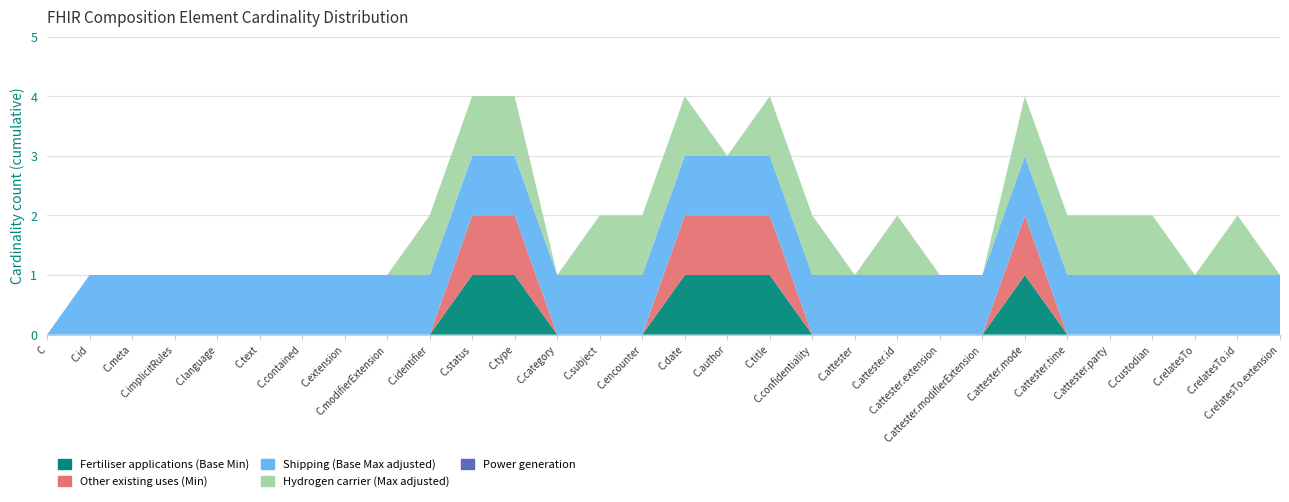

Reading left to right, what are all the values shown in this chart?

Fertiliser applications (Base Min): Composition=0	Composition.id=0	Composition.meta=0	Composition.implicitRules=0	Composition.language=0	Composition.text=0	Composition.contained=0	Composition.extension=0	Composition.modifierExtension=0	Composition.identifier=0	Composition.status=1	Composition.type=1	Composition.category=0	Composition.subject=0	Composition.encounter=0	Composition.date=1	Composition.author=1	Composition.title=1	Composition.confidentiality=0	Composition.attester=0	Composition.attester.id=0	Composition.attester.extension=0	Composition.attester.modifierExtension=0	Composition.attester.mode=1	Composition.attester.time=0	Composition.attester.party=0	Composition.custodian=0	Composition.relatesTo=0	Composition.relatesTo.id=0	Composition.relatesTo.extension=0
Other existing uses (Min): Composition=0	Composition.id=0	Composition.meta=0	Composition.implicitRules=0	Composition.language=0	Composition.text=0	Composition.contained=0	Composition.extension=0	Composition.modifierExtension=0	Composition.identifier=0	Composition.status=1	Composition.type=1	Composition.category=0	Composition.subject=0	Composition.encounter=0	Composition.date=1	Composition.author=1	Composition.title=1	Composition.confidentiality=0	Composition.attester=0	Composition.attester.id=0	Composition.attester.extension=0	Composition.attester.modifierExtension=0	Composition.attester.mode=1	Composition.attester.time=0	Composition.attester.party=0	Composition.custodian=0	Composition.relatesTo=0	Composition.relatesTo.id=0	Composition.relatesTo.extension=0
Shipping (Base Max adjusted): Composition=0	Composition.id=1	Composition.meta=1	Composition.implicitRules=1	Composition.language=1	Composition.text=1	Composition.contained=1	Composition.extension=1	Composition.modifierExtension=1	Composition.identifier=1	Composition.status=1	Composition.type=1	Composition.category=1	Composition.subject=1	Composition.encounter=1	Composition.date=1	Composition.author=1	Composition.title=1	Composition.confidentiality=1	Composition.attester=1	Composition.attester.id=1	Composition.attester.extension=1	Composition.attester.modifierExtension=1	Composition.attester.mode=1	Composition.attester.time=1	Composition.attester.party=1	Composition.custodian=1	Composition.relatesTo=1	Composition.relatesTo.id=1	Composition.relatesTo.extension=1
Hydrogen carrier (Max adjusted): Composition=0	Composition.id=0	Composition.meta=0	Composition.implicitRules=0	Composition.language=0	Composition.text=0	Composition.contained=0	Composition.extension=0	Composition.modifierExtension=0	Composition.identifier=1	Composition.status=1	Composition.type=1	Composition.category=0	Composition.subject=1	Composition.encounter=1	Composition.date=1	Composition.author=0	Composition.title=1	Composition.confidentiality=1	Composition.attester=0	Composition.attester.id=1	Composition.attester.extension=0	Composition.attester.modifierExtension=0	Composition.attester.mode=1	Composition.attester.time=1	Composition.attester.party=1	Composition.custodian=1	Composition.relatesTo=0	Composition.relatesTo.id=1	Composition.relatesTo.extension=0
Power generation: Composition=0	Composition.id=0	Composition.meta=0	Composition.implicitRules=0	Composition.language=0	Composition.text=0	Composition.contained=0	Composition.extension=0	Composition.modifierExtension=0	Composition.identifier=0	Composition.status=0	Composition.type=0	Composition.category=0	Composition.subject=0	Composition.encounter=0	Composition.date=0	Composition.author=0	Composition.title=0	Composition.confidentiality=0	Composition.attester=0	Composition.attester.id=0	Composition.attester.extension=0	Composition.attester.modifierExtension=0	Composition.attester.mode=0	Composition.attester.time=0	Composition.attester.party=0	Composition.custodian=0	Composition.relatesTo=0	Composition.relatesTo.id=0	Composition.relatesTo.extension=0